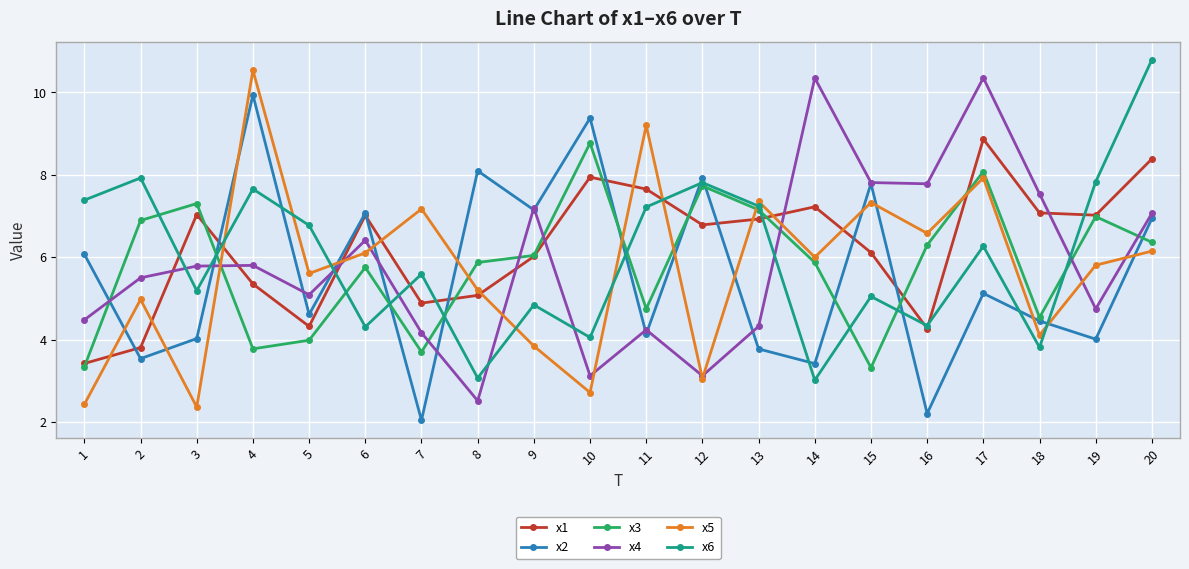

The value of x2 at 18 is 4.5. True or false?

True